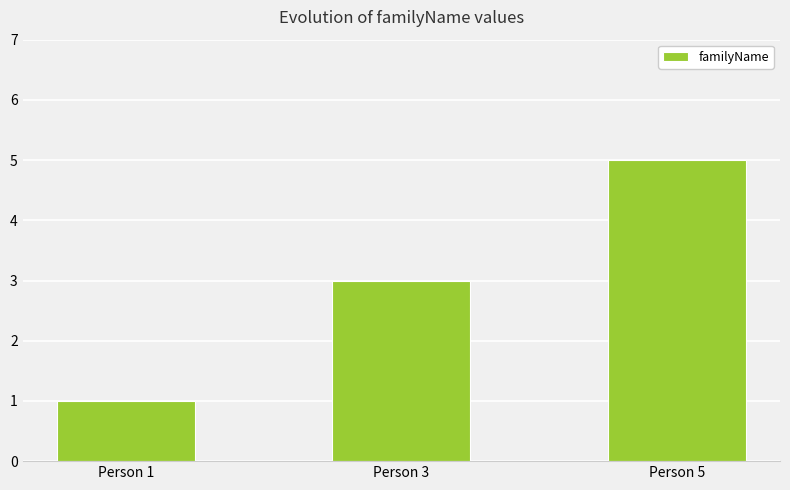

What is the ratio of the value at Person 1 to the value at Person 3?

0.3